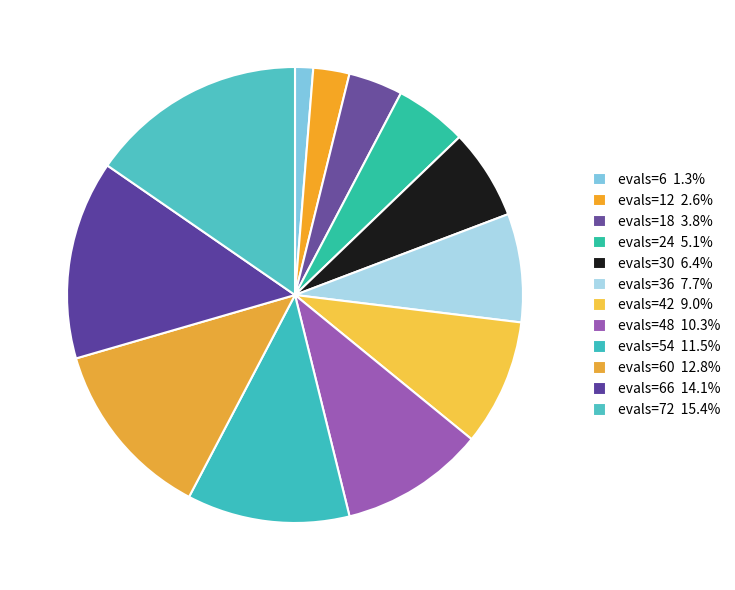

How many segments does this pie chart have?

12